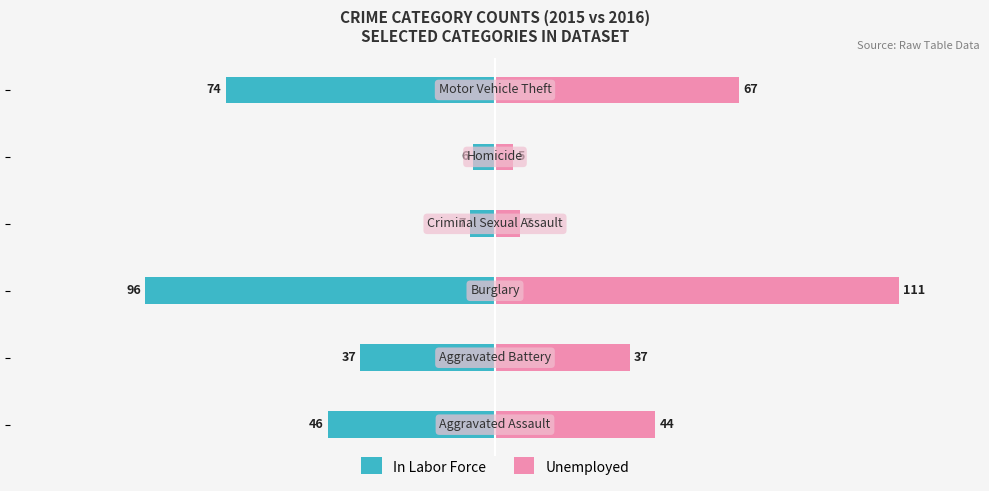

Rank the series at −100 from lowest to highest value.

In Labor Force, Unemployed